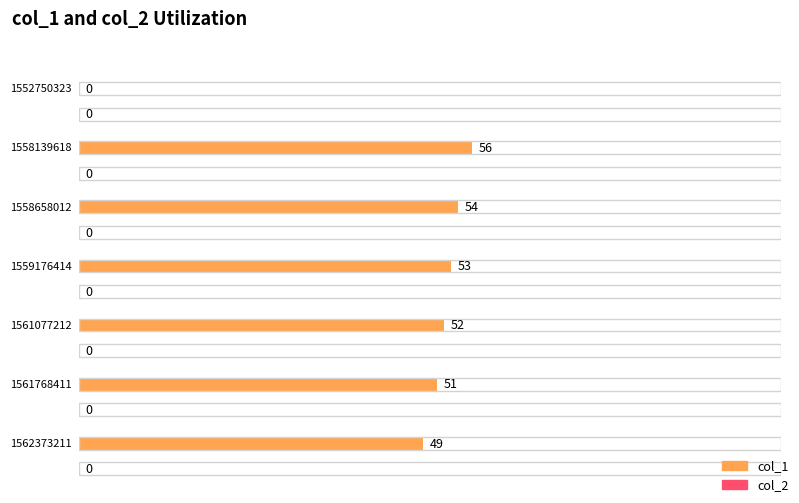

Count the number of data series in this chart.

2